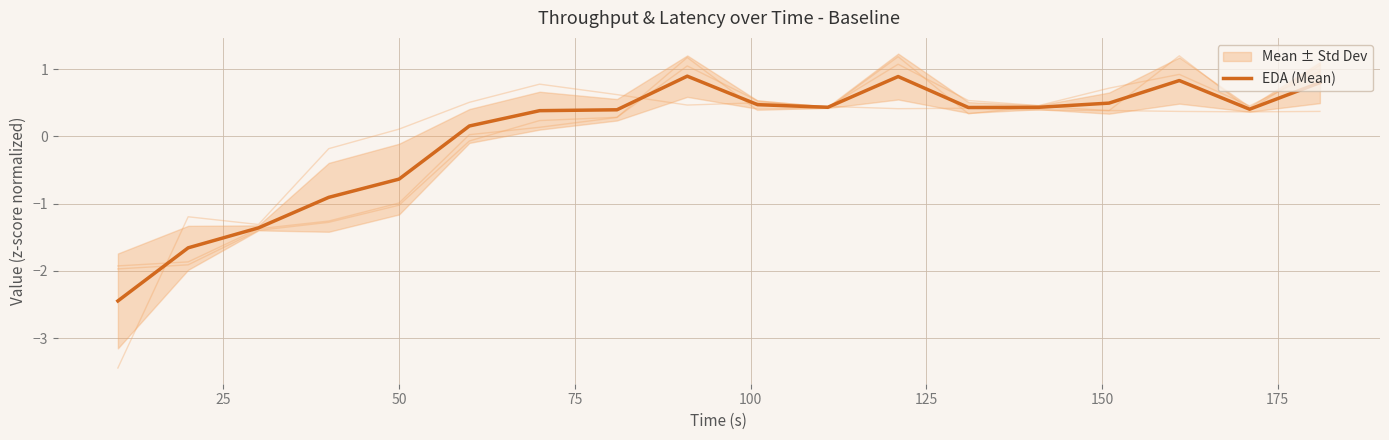

What is the lowest value of the EDA (Mean) series?

-2.4